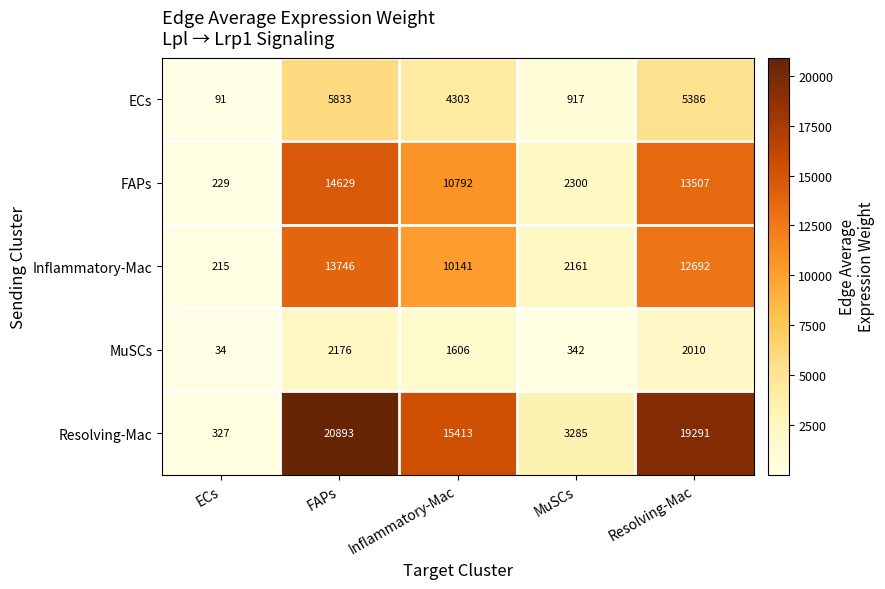

How many distinct data groups are displayed?

5